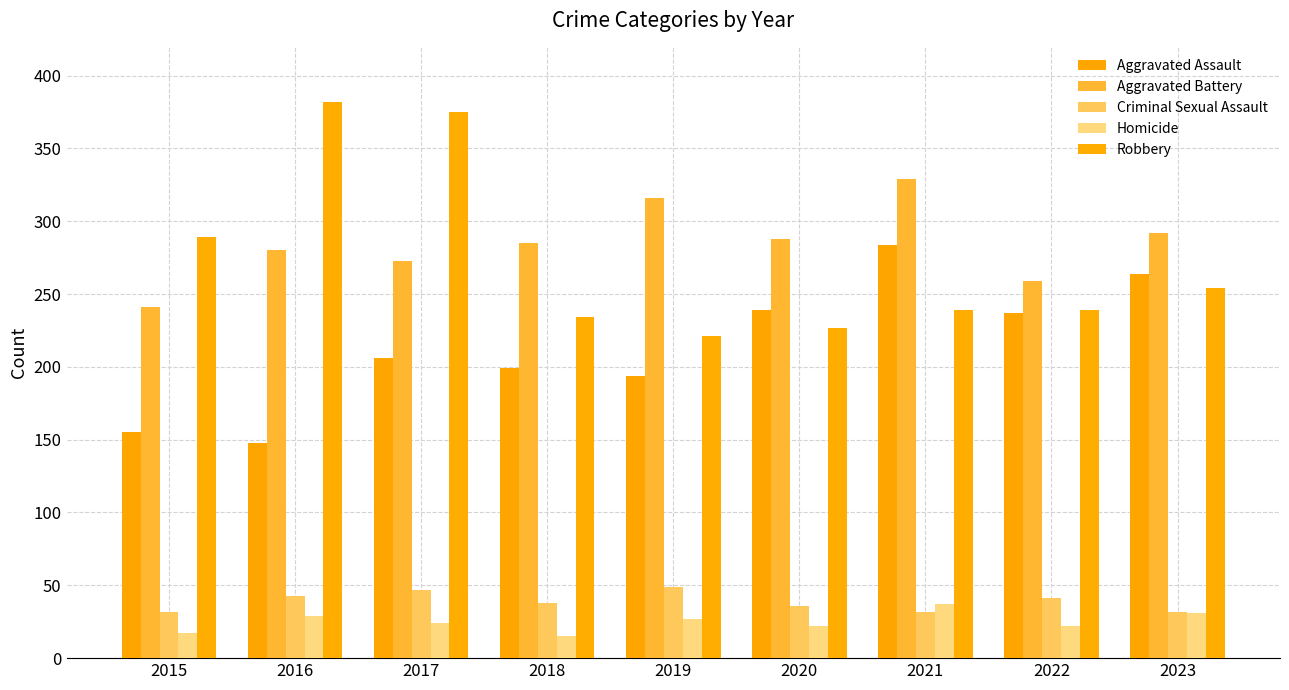

What is the difference between the maximum and minimum values in the Homicide series?

22